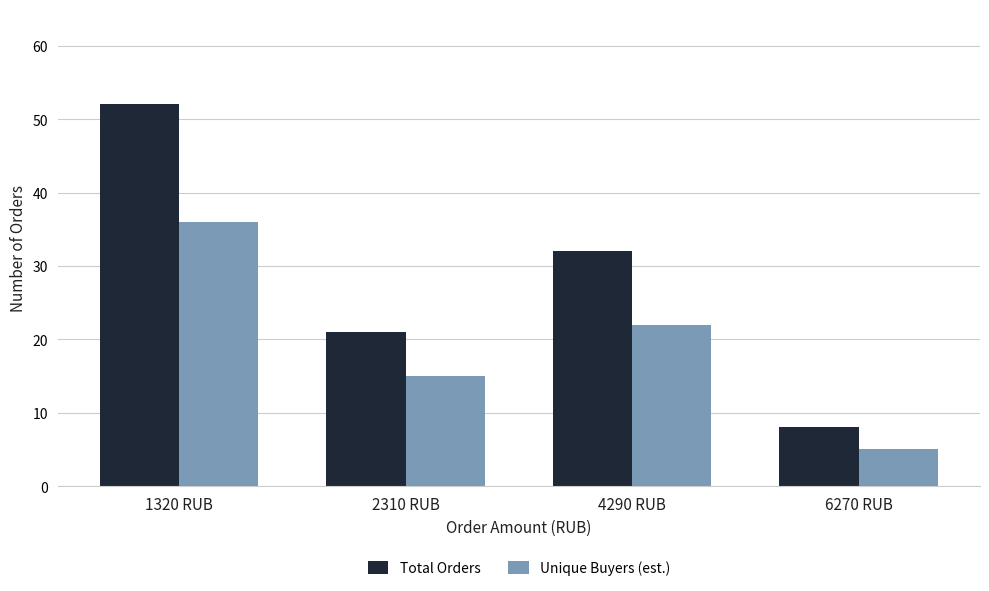

Reading left to right, what are all the values shown in this chart?

Total Orders: 1320 RUB=52	2310 RUB=21	4290 RUB=32	6270 RUB=8
Unique Buyers (est.): 1320 RUB=36	2310 RUB=15	4290 RUB=22	6270 RUB=5